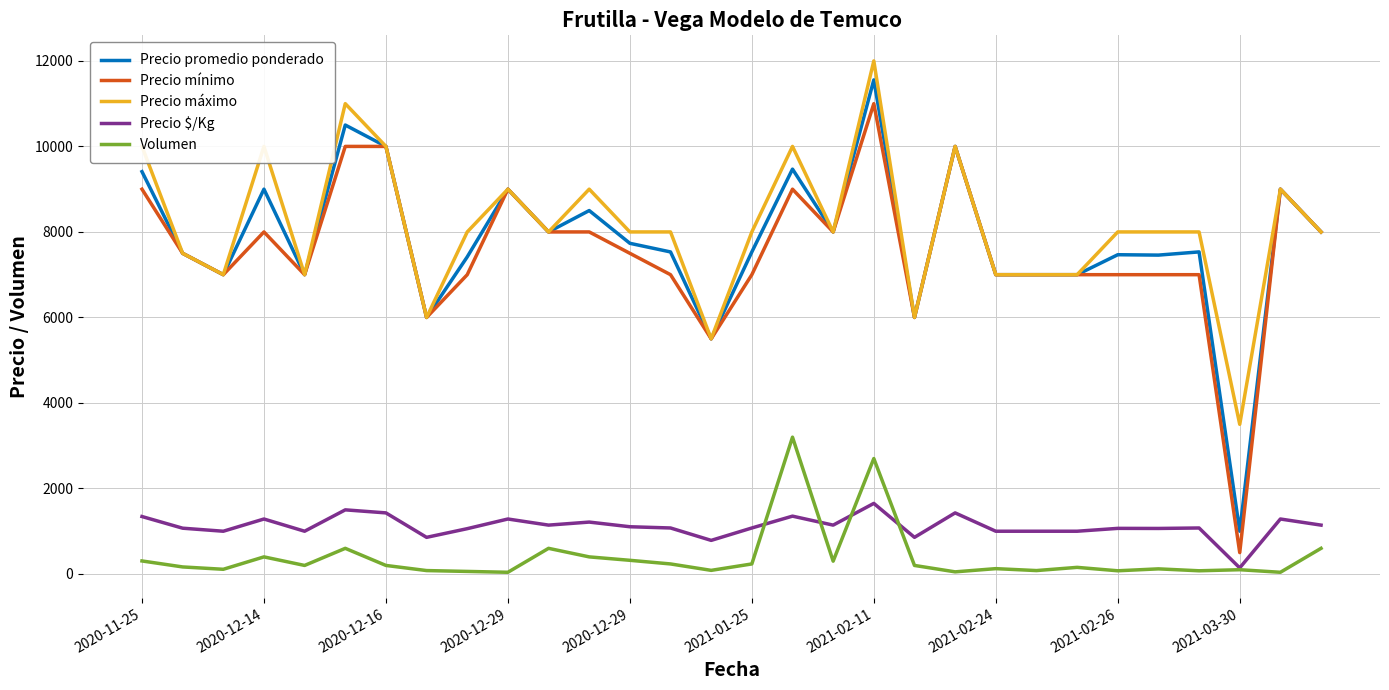

Which series has the largest range (max minus min)?

Precio promedio ponderado